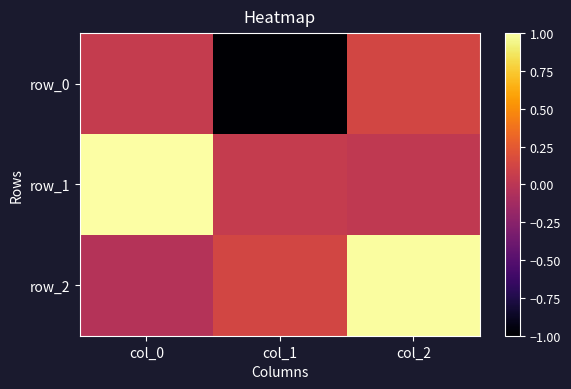

At which label does row_0 reach its peak?

col_2